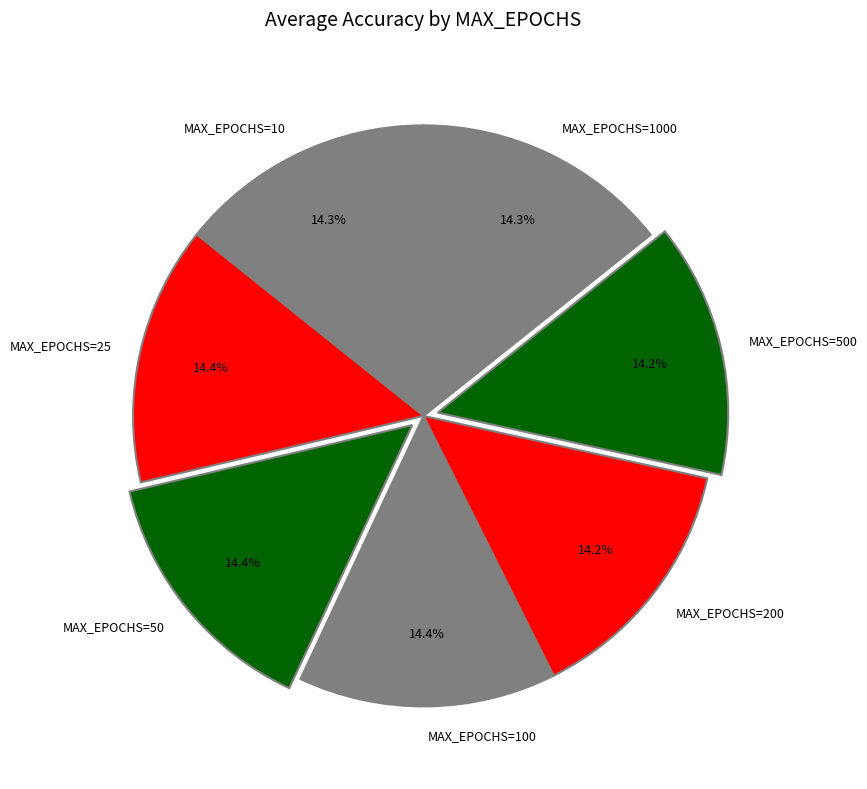

Is there any slice that represents more than half of the pie?

No